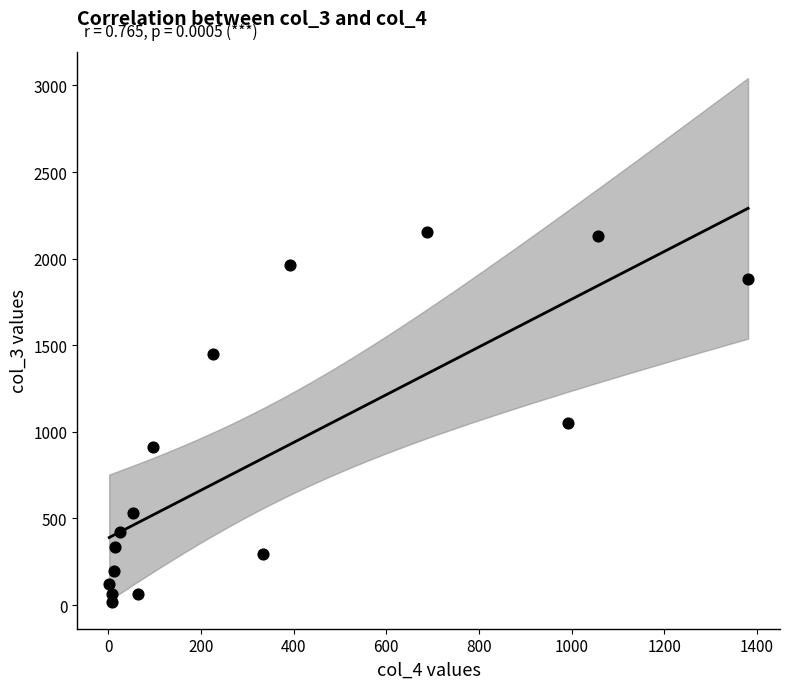

What is the range of X values (max minus min)?

1379